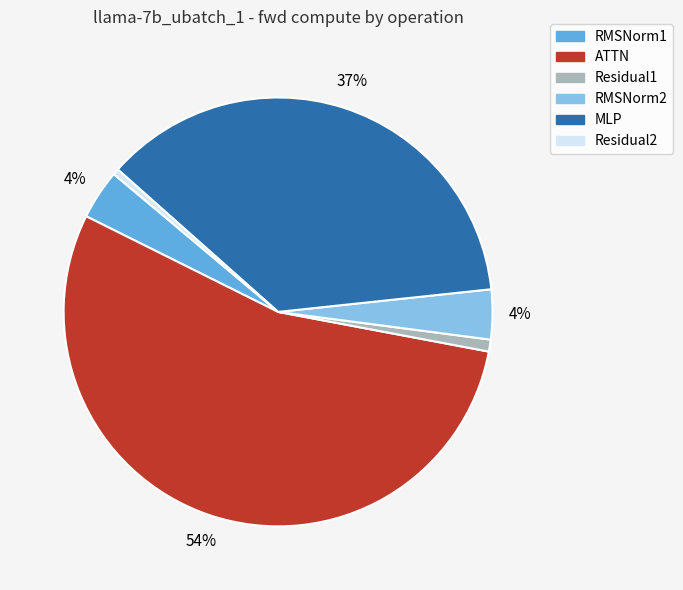

Is MLP the majority of the pie?

No